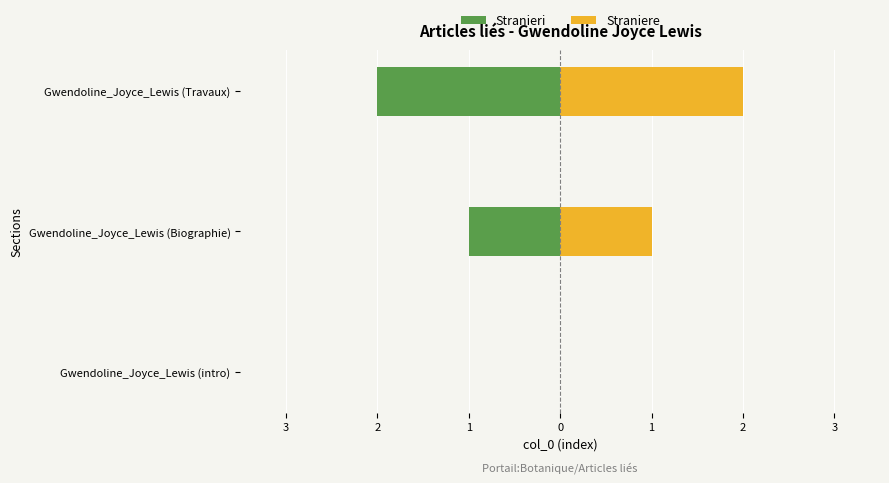

How many Straniere values are between 0 and 2?

3